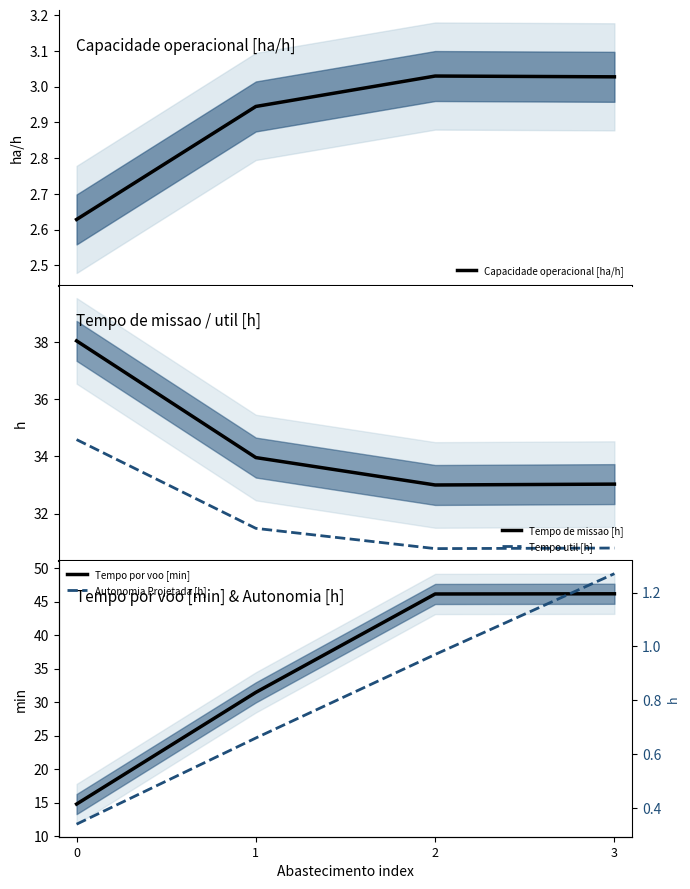

Which series ends up on top after the final intersection of Tempo de missao [h] and Tempo por voo [min]?

Tempo por voo [min]